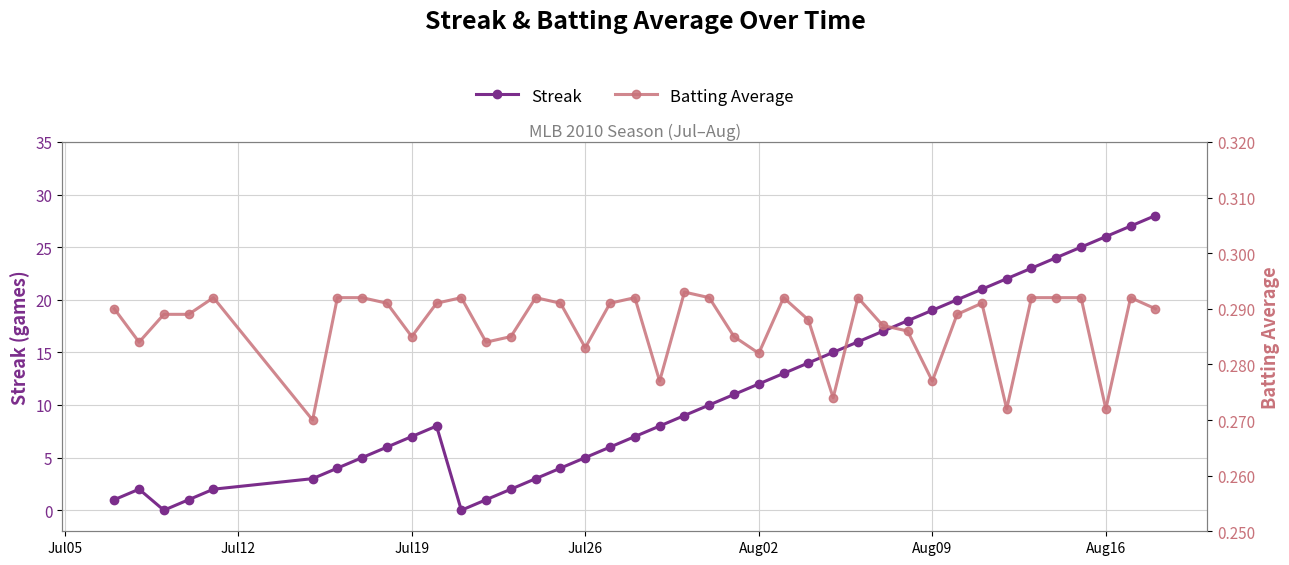

Which series has the largest total across all categories?

Streak